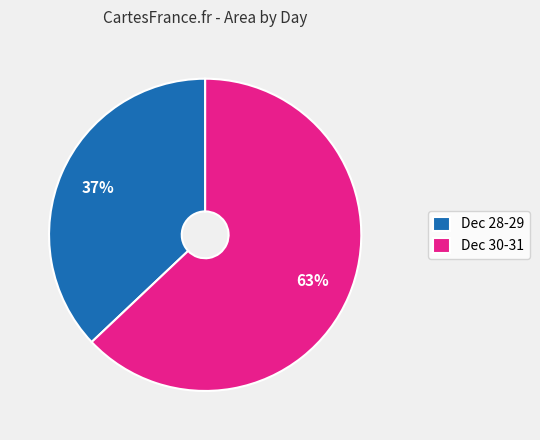

Is it true that Dec 28-29 is 37% of the pie?

True